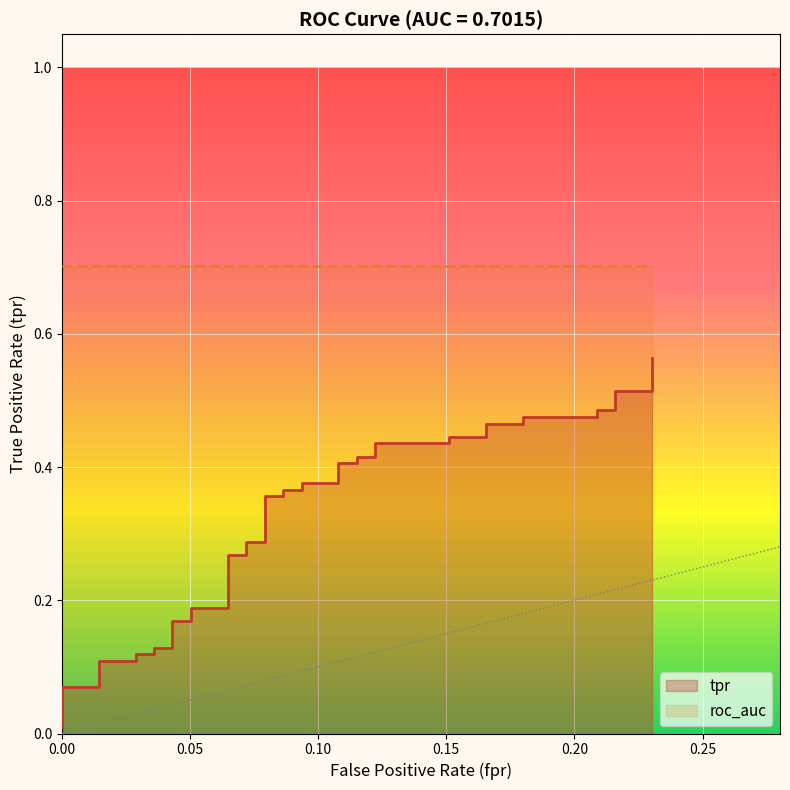

What is the approximate value at 0.25?

0.1